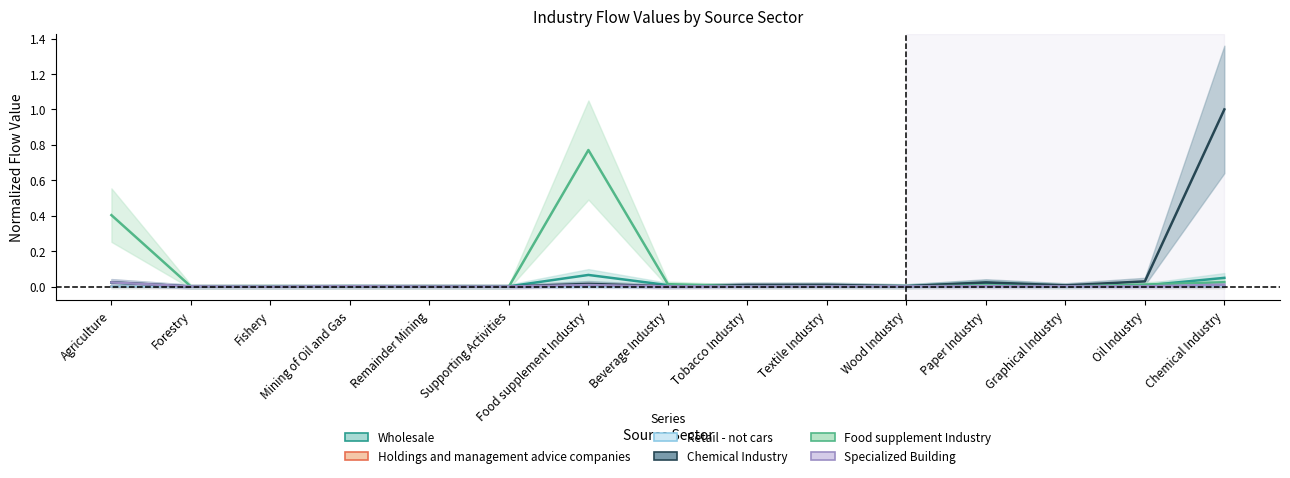

Which series has the largest total across all categories?

Food supplement Industry